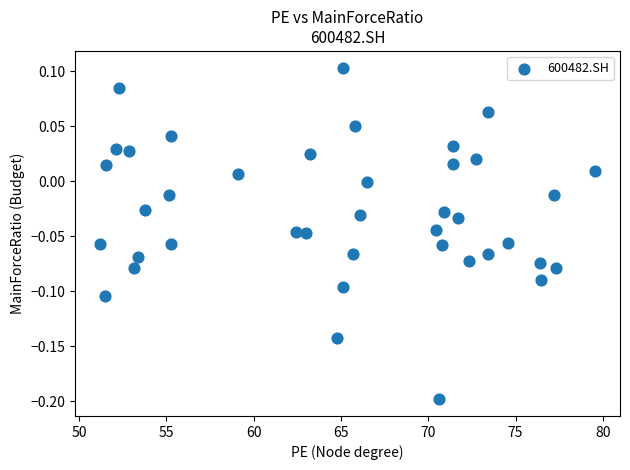

What is the range of Y values (max minus min)?

0.3